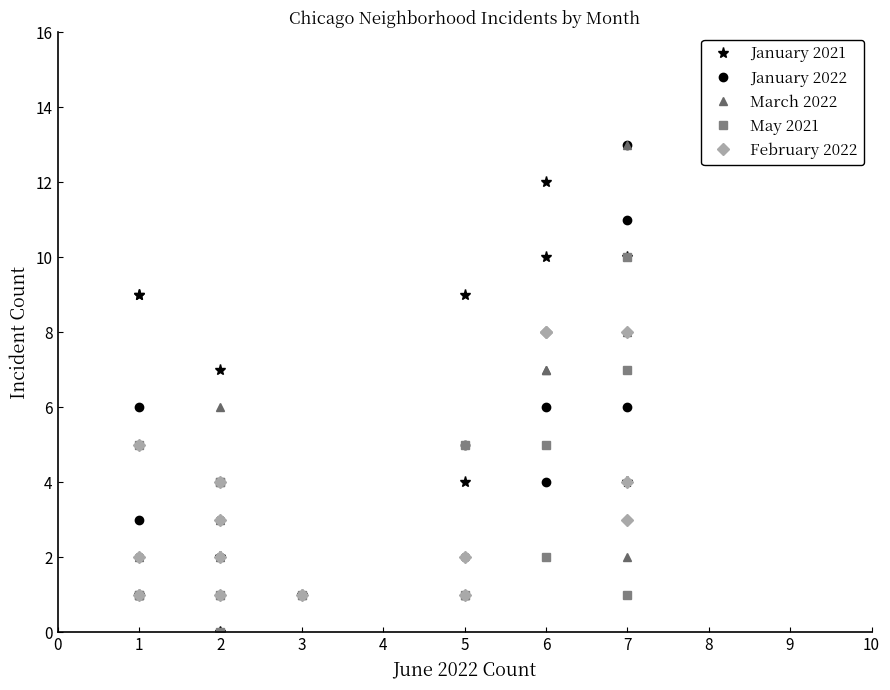

True or false: May 2021 has more than 2 interior local peaks.

False